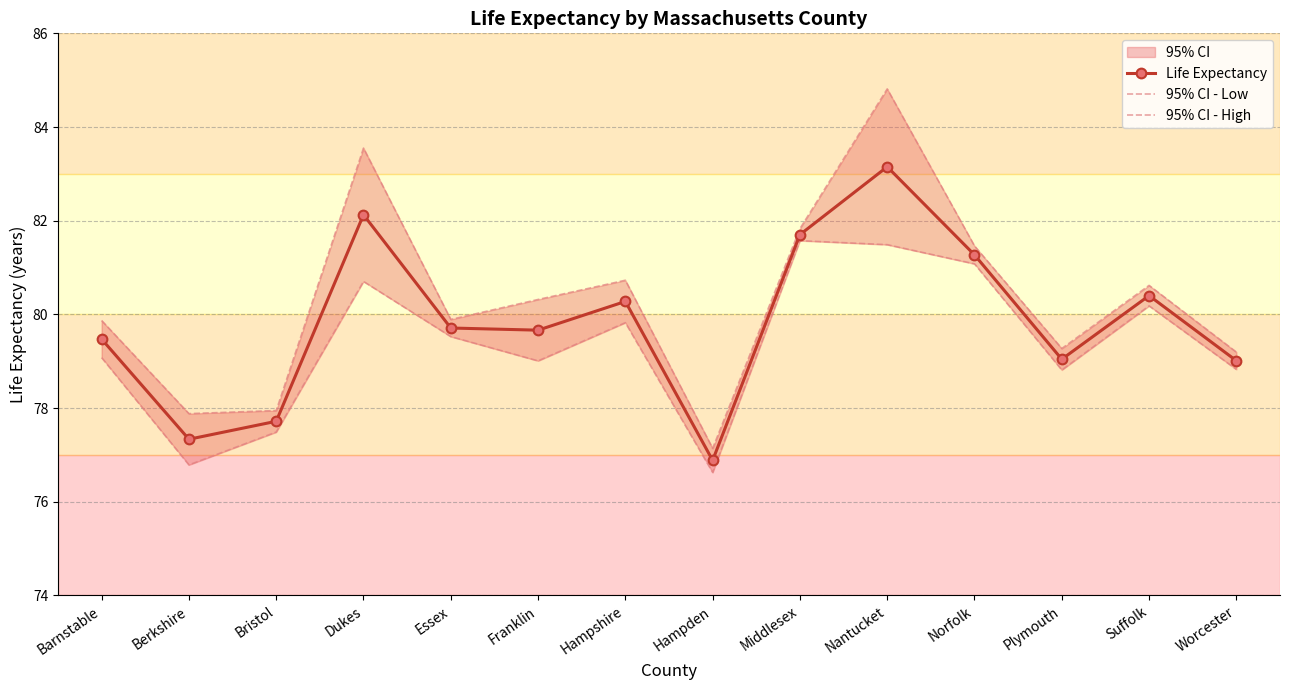

Reading left to right, list all the values displayed in this chart.

Life Expectancy: 79.5	77.3	77.7	82.1	79.7	79.7	80.3	76.9	81.7	83.2	81.3	79.0	80.4	79.0
95% CI - Low: 79.1	76.8	77.5	80.7	79.5	79.0	79.8	76.6	81.6	81.5	81.1	78.8	80.2	78.8
95% CI - High: 79.9	77.9	77.9	83.5	79.9	80.3	80.7	77.1	81.8	84.8	81.5	79.3	80.6	79.2